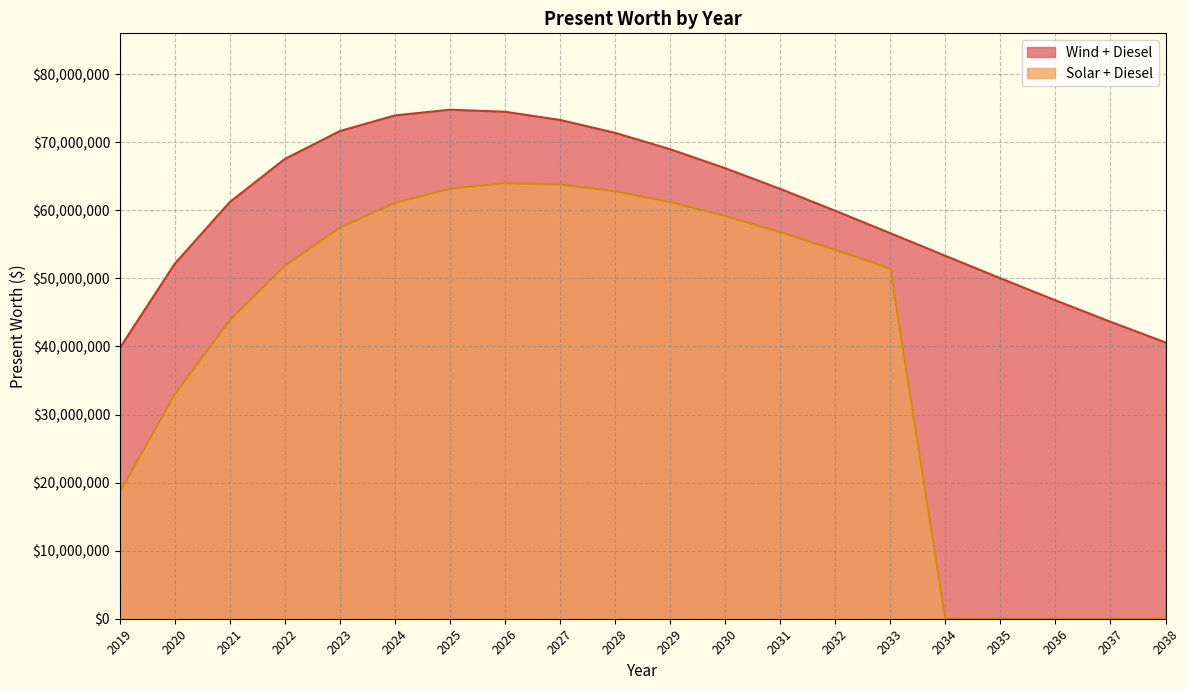

True or false: Wind + Diesel and Solar + Diesel intersect in this chart.

False